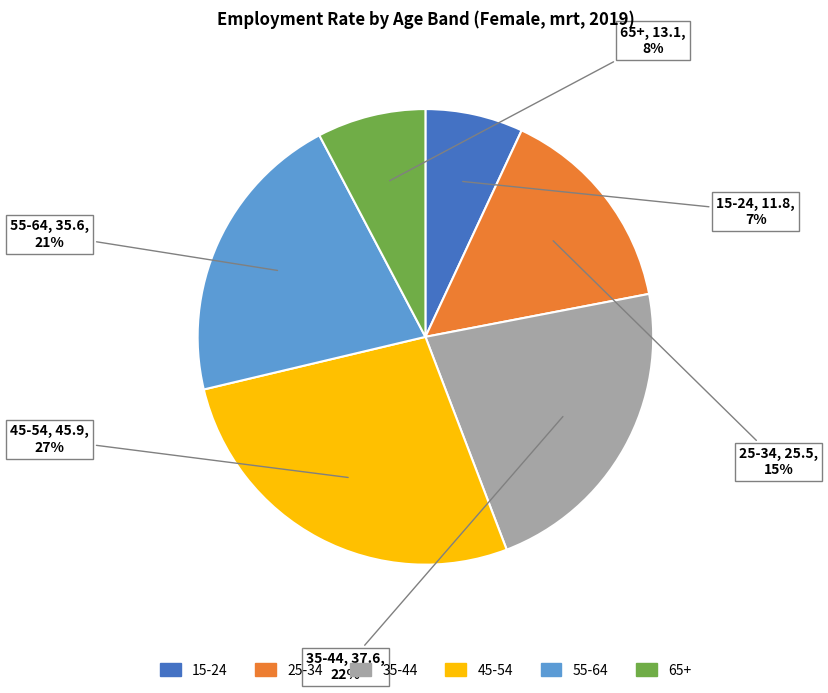

To the nearest percent, what is the average slice percentage?

17%